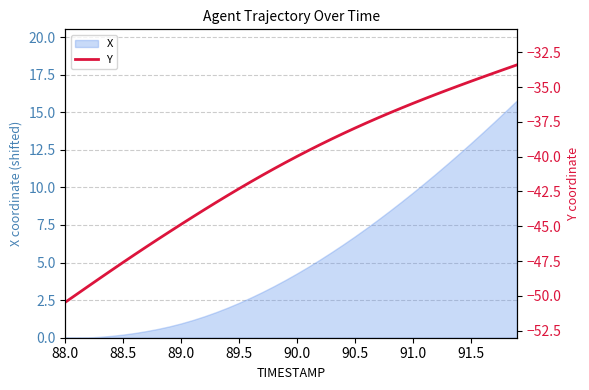

Is it true that X equals 0.0 at 88.0?

True